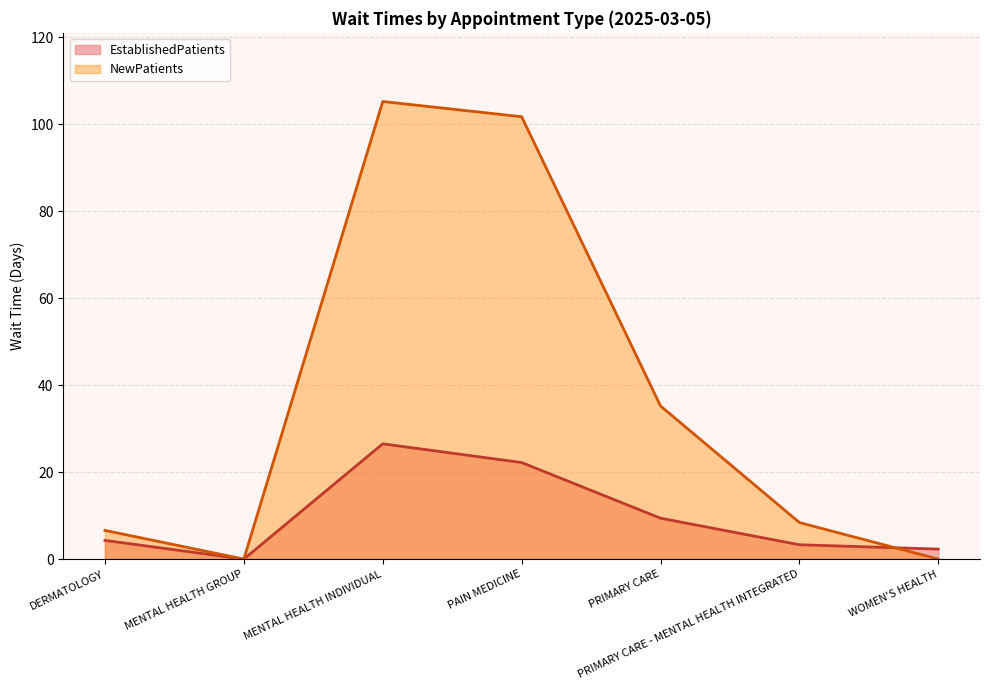

Rank the series at MENTAL HEALTH GROUP from lowest to highest value.

EstablishedPatients, NewPatients